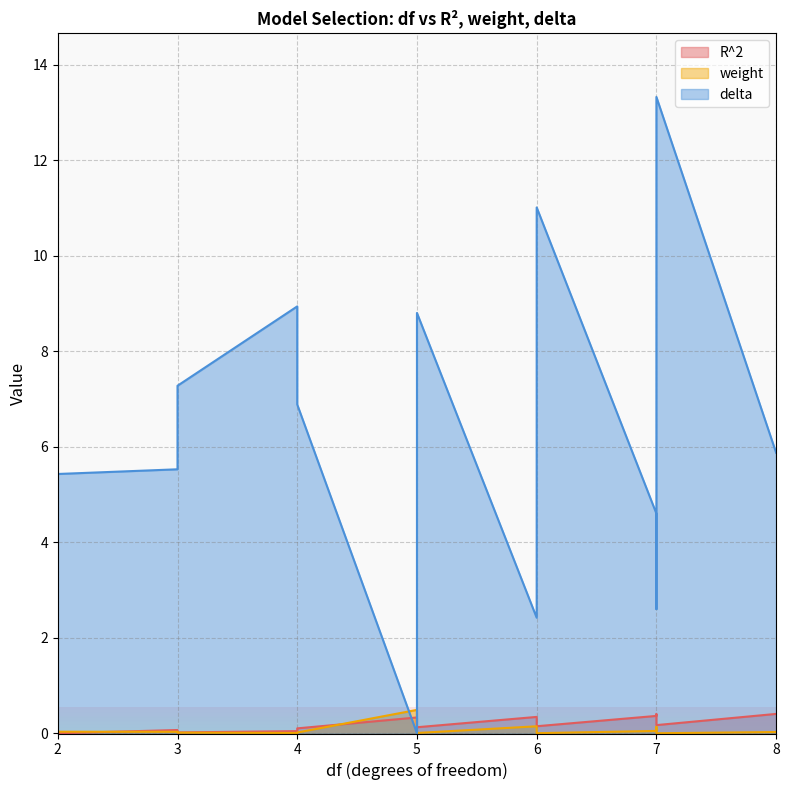

How many lines are shown in the chart?

3